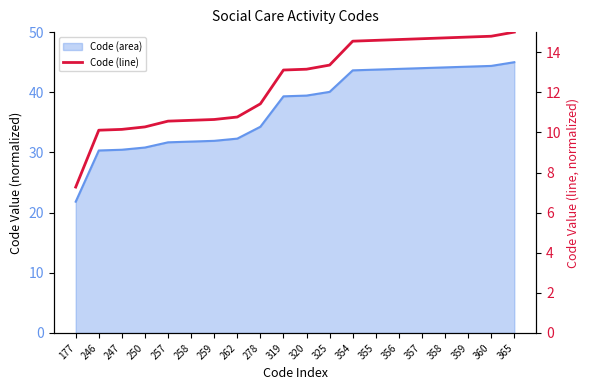

What is the difference between the values at 356 and 354?

0.1